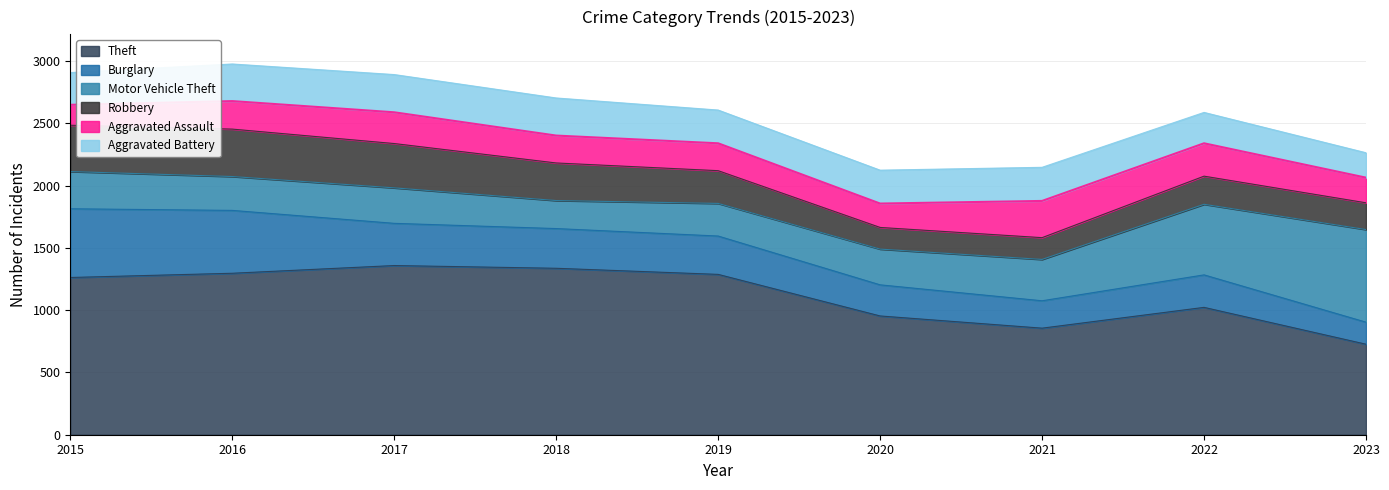

Is it true that Motor Vehicle Theft equals 225 at 2018?

True